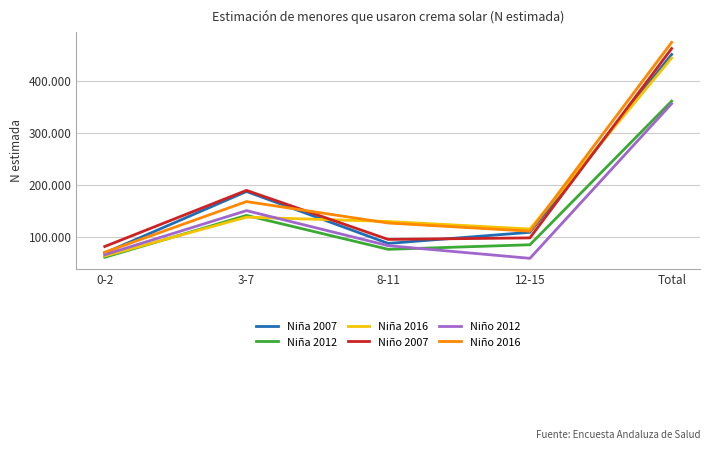

Does the chart display data point markers on the line(s)?

No